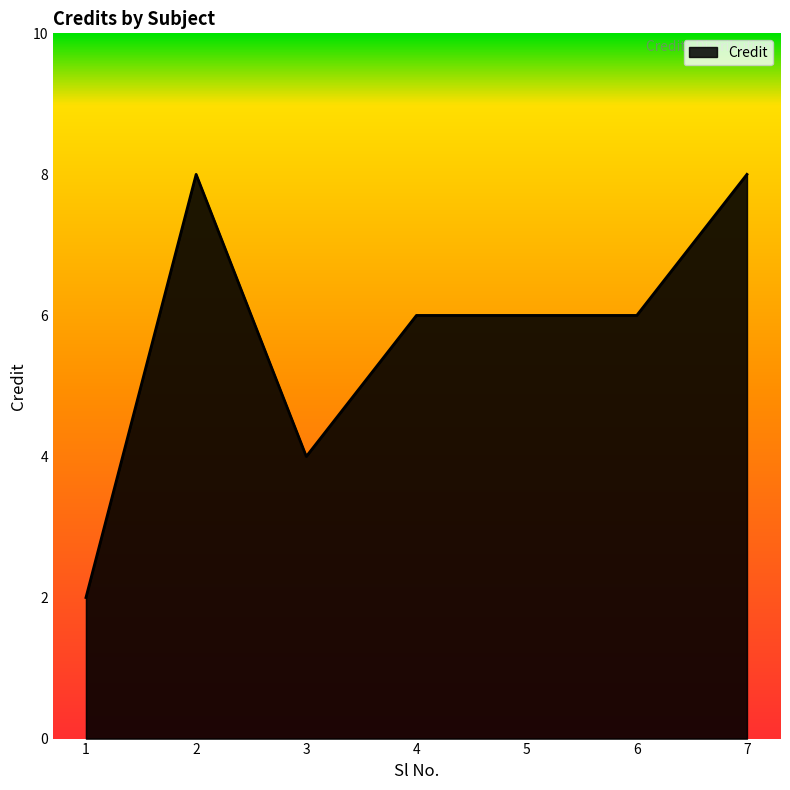

What is the sum of all values?

40